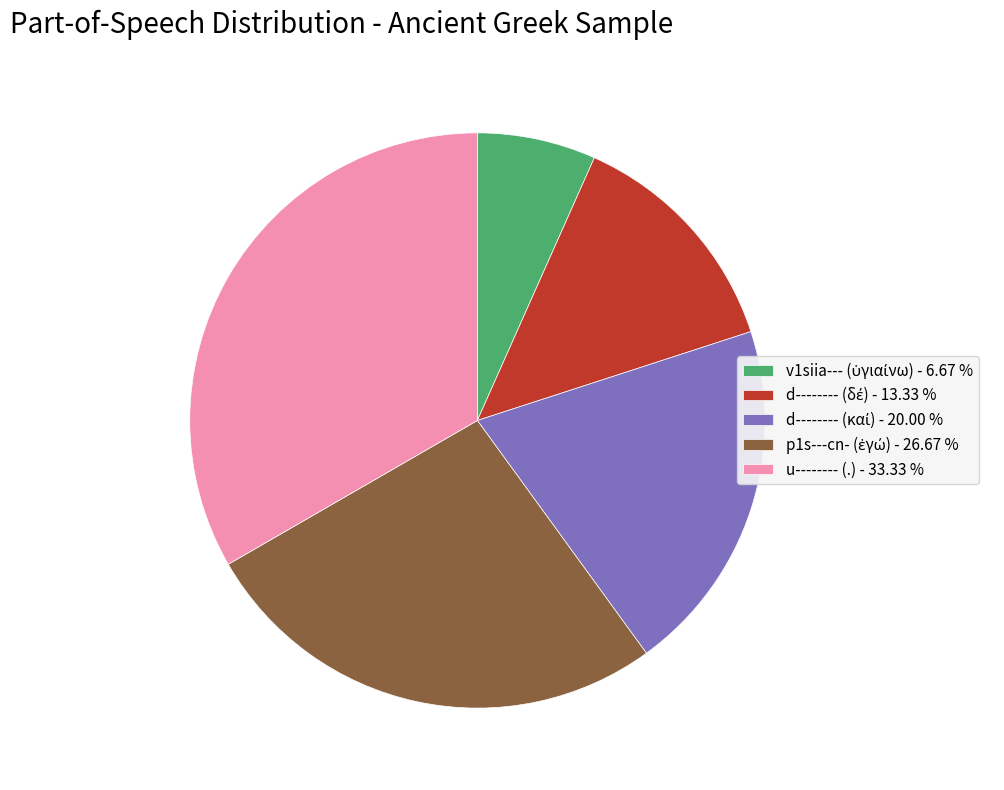

Does any single category account for the majority?

No